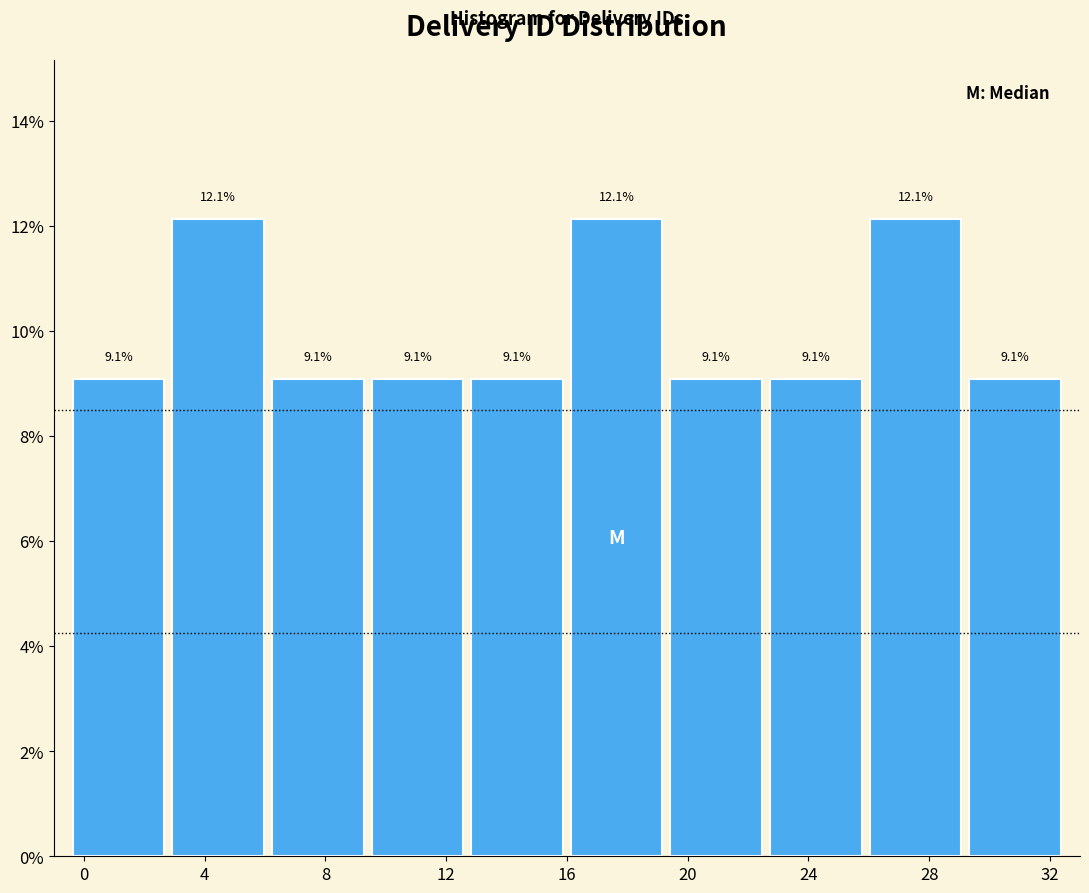

Reading left to right, transcribe this chart: for each bar, give the range it covers on the x-axis and its height. The bar edges are not printed on the chart, so give them approximately, as read against the axis.

-0.5 to 2.8: 9.1
2.8 to 6.1: 12.1
6.1 to 9.4: 9.1
9.4 to 12.7: 9.1
12.7 to 16.0: 9.1
16.0 to 19.3: 12.1
19.3 to 22.6: 9.1
22.6 to 25.9: 9.1
25.9 to 29.2: 12.1
29.2 to 32.5: 9.1